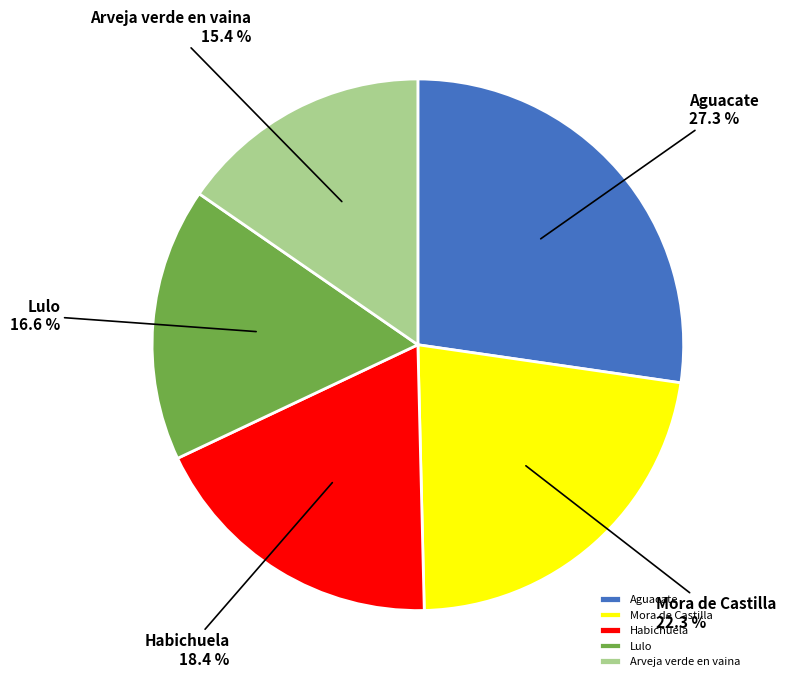

How much of the chart is everything except Mora de Castilla?

77.7%